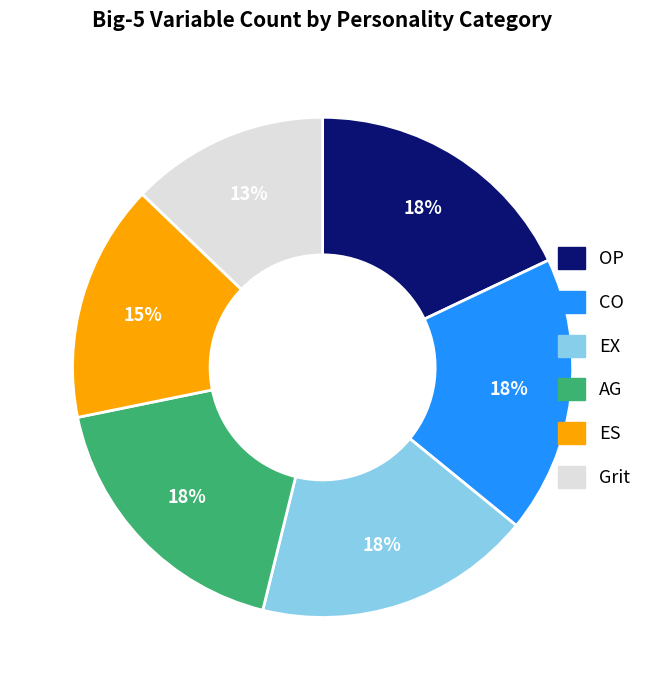

Is the sum of AG and CO greater than half?

No